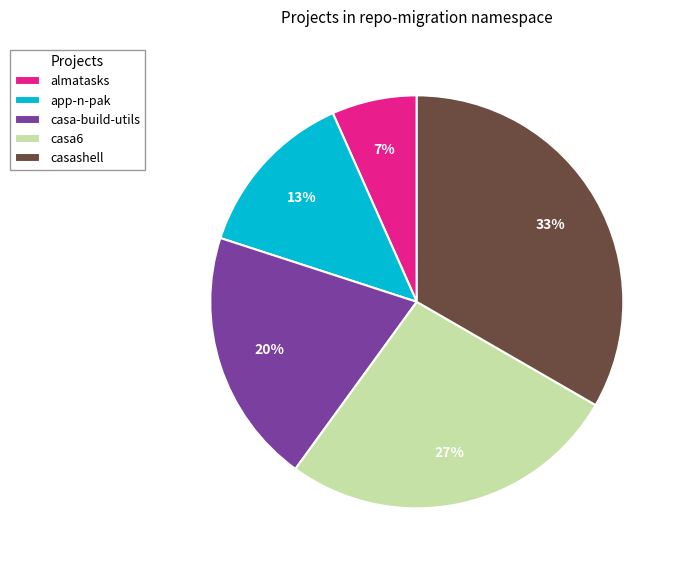

To the nearest percent, what portion does casa-build-utils represent?

20%